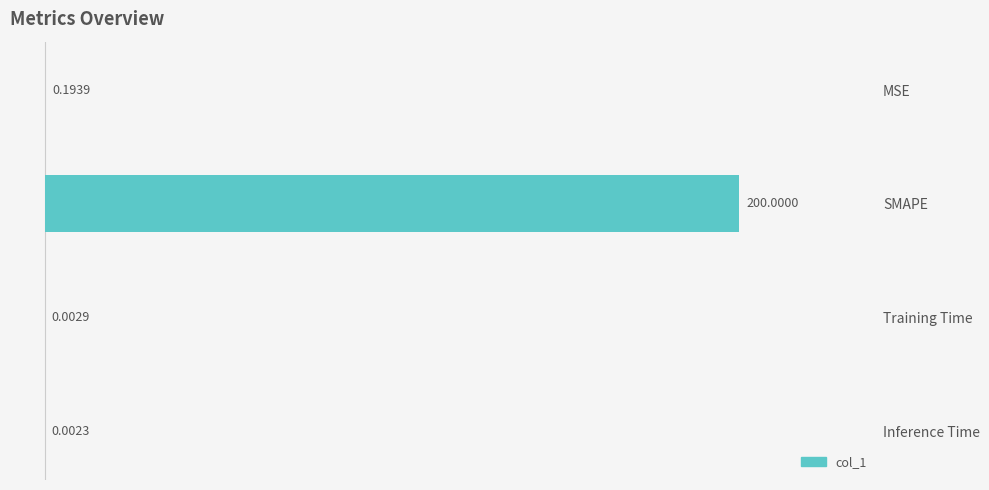

Are the bars horizontal?

Yes